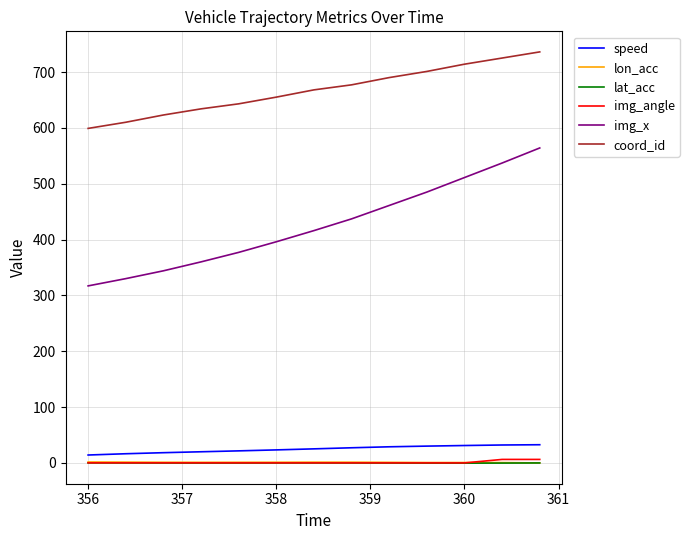

What is the maximum value shown in the chart?

736.0